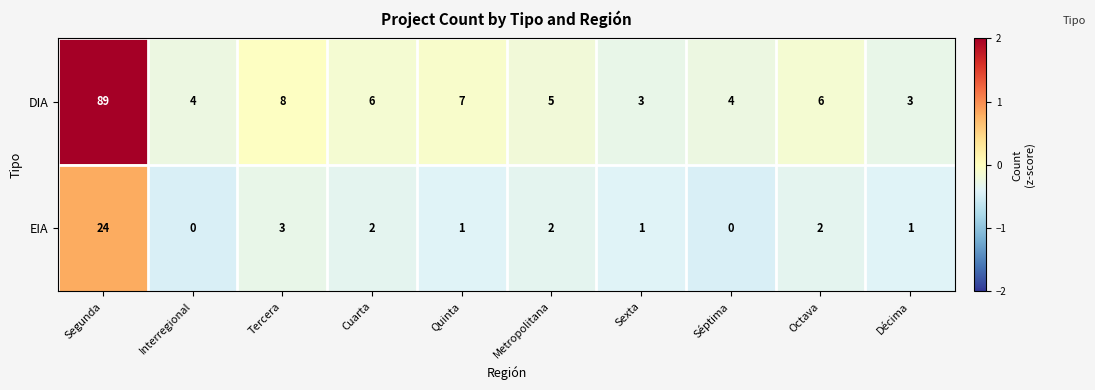

List the series in order of their peak value, highest first.

DIA, EIA